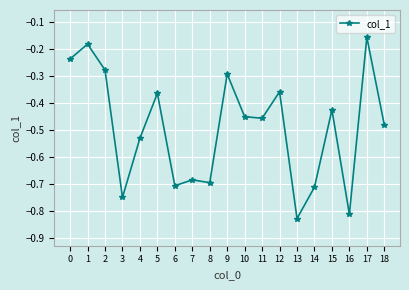

Which label corresponds to the largest value in the chart?

17